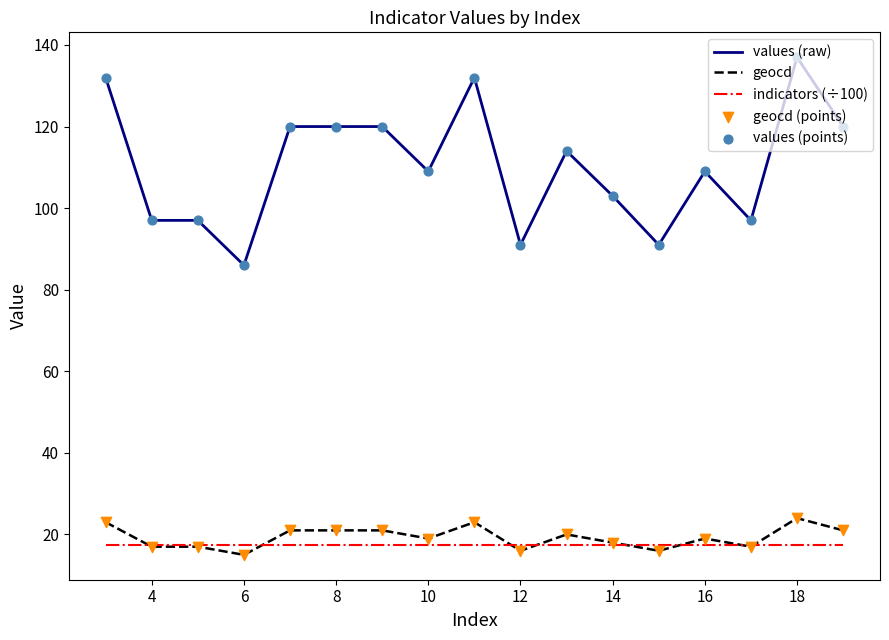

Which series has the largest total across all categories?

values (raw)